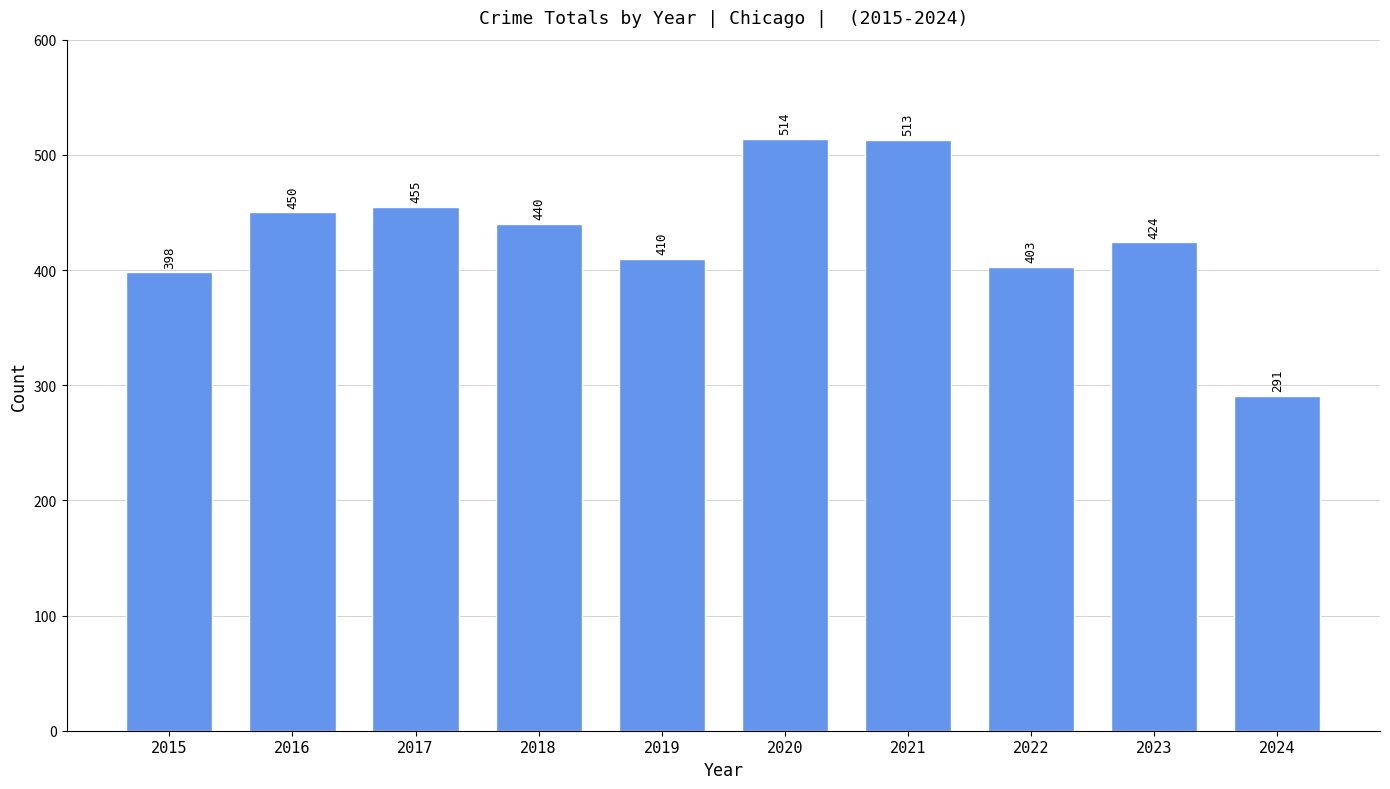

Read the value at 2019, to the nearest 5.

410